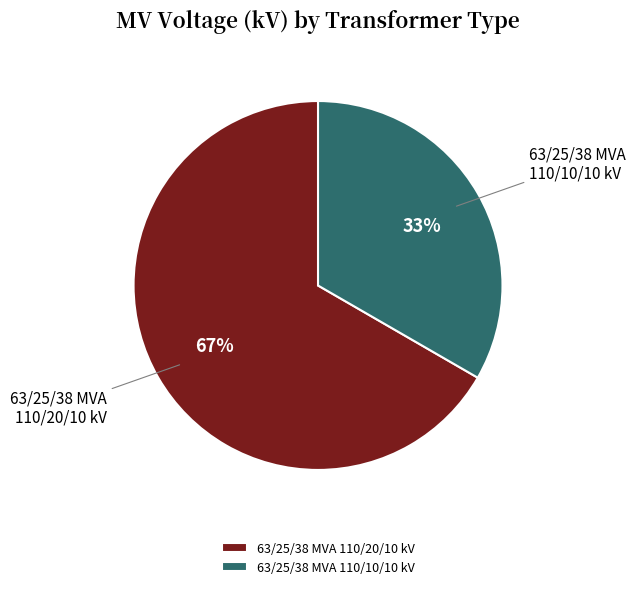

To the nearest percent, what is the combined percentage of 63/25/38 MVA 110/20/10 kV and 63/25/38 MVA 110/10/10 kV?

100%